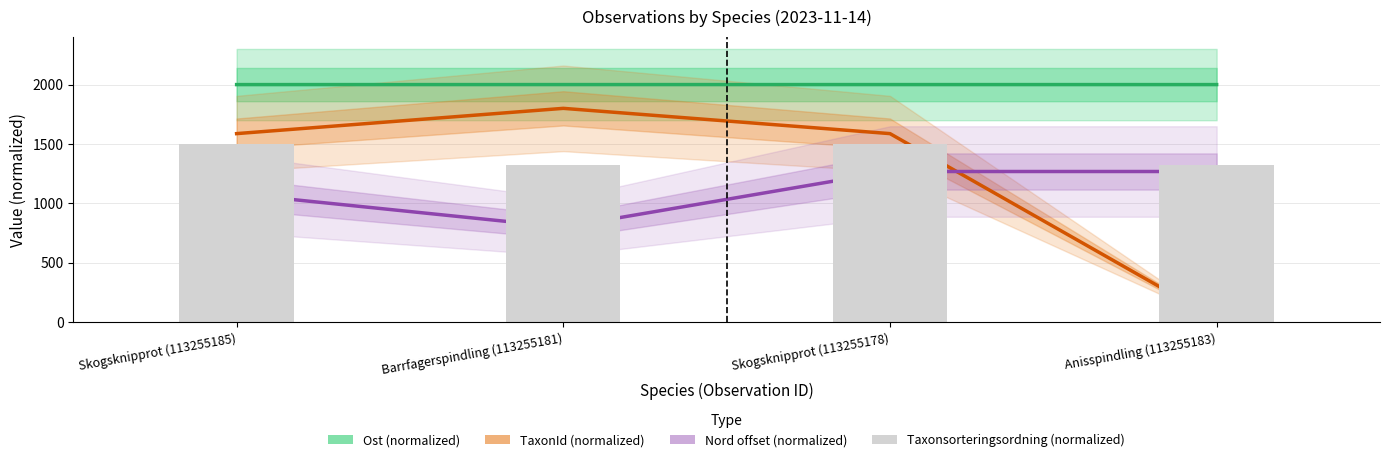

What is the label of the 1st bar from the left?

Skogsknipprot (113255185)